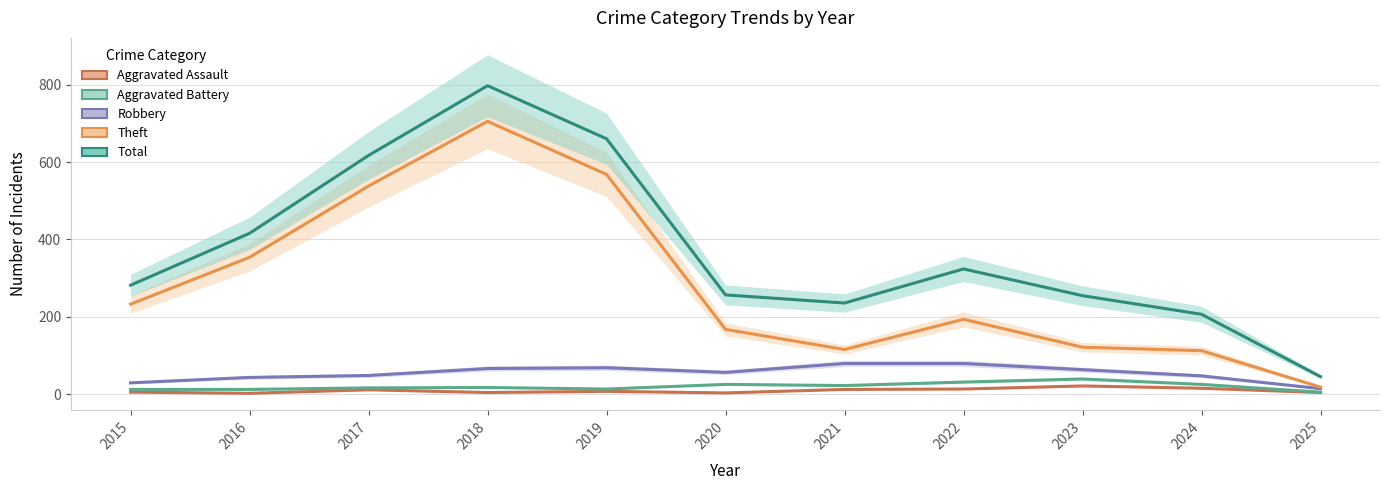

Which series has the widest spread of values?

Total